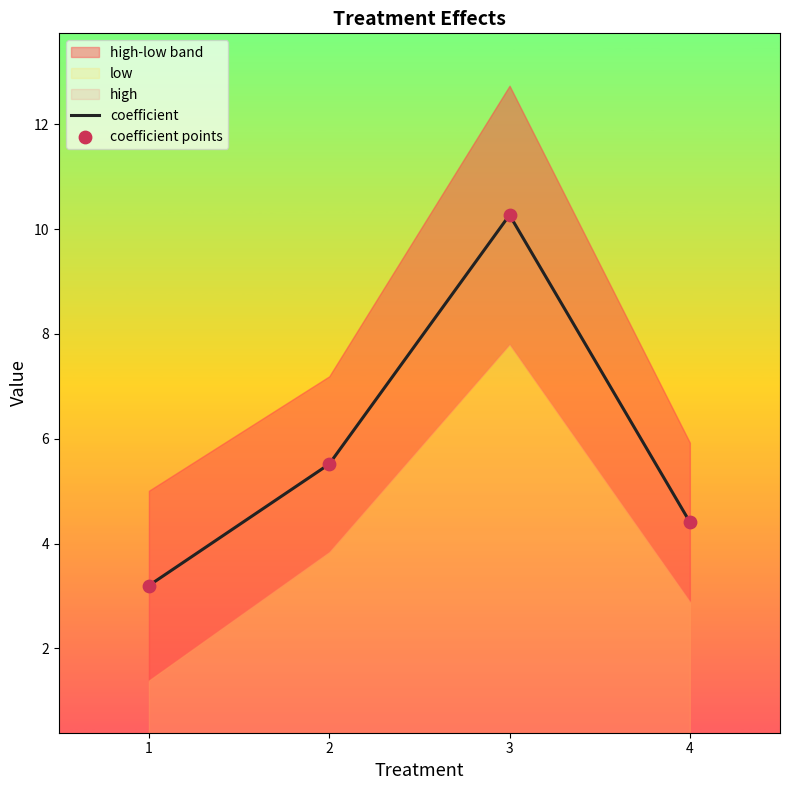

What is the total value across all series at 2?

11.0